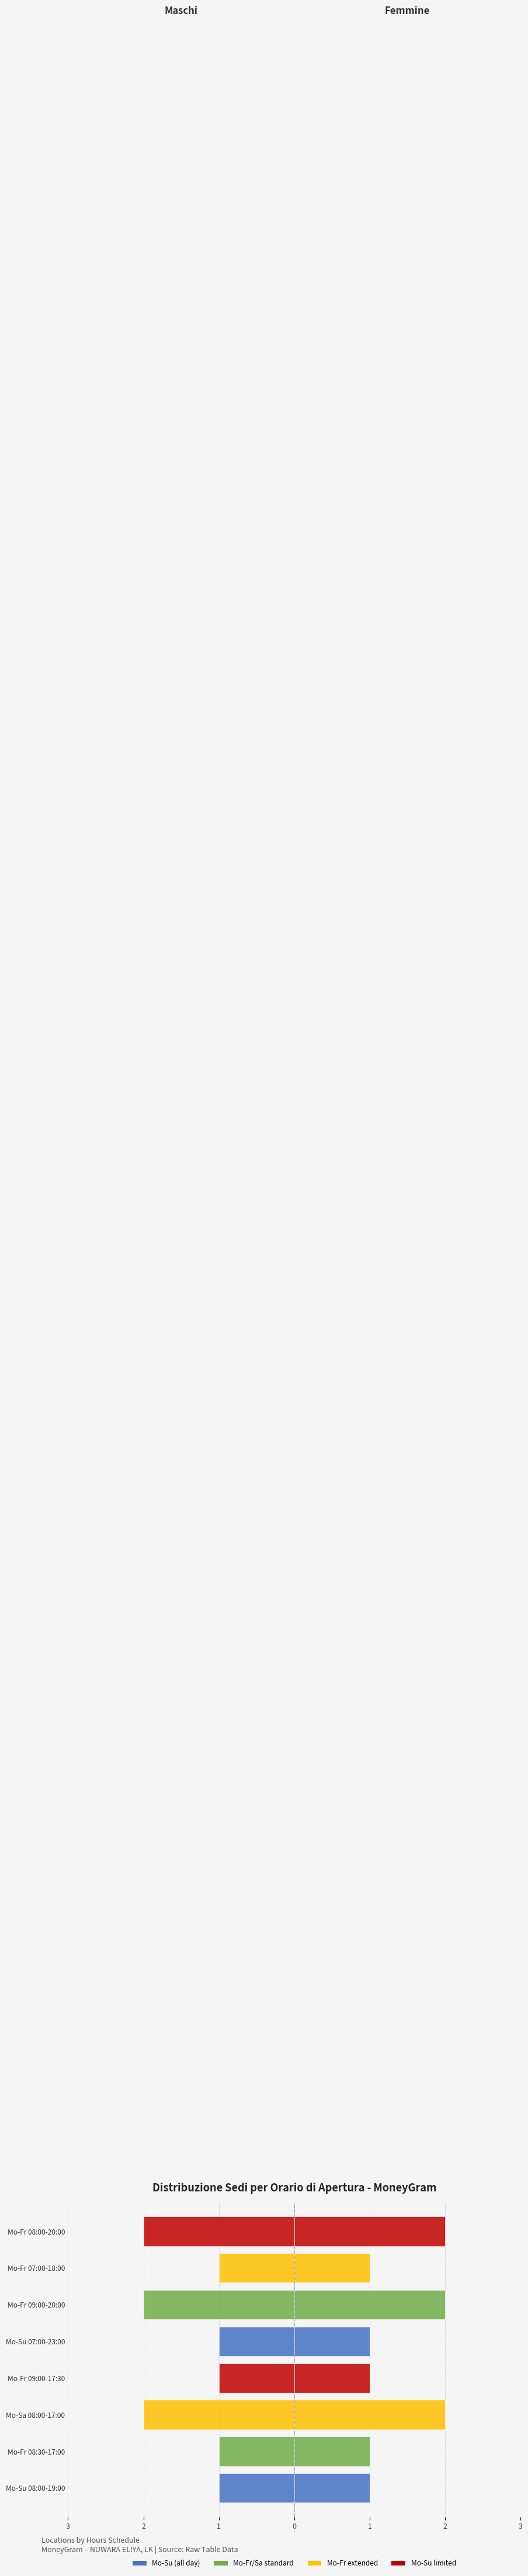

Is it true that Femmine equals 1 at 3?

False